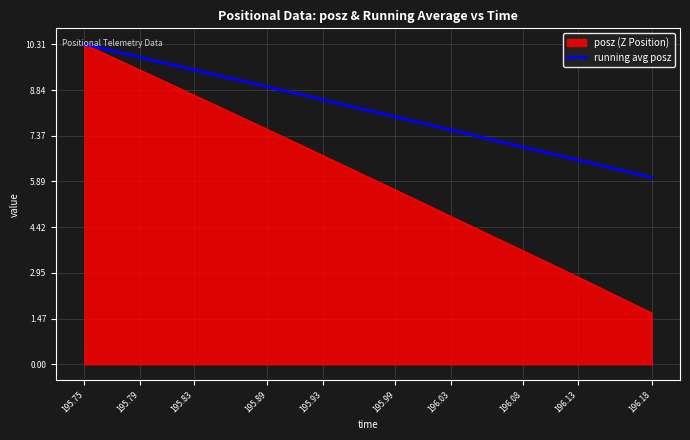

What is the greatest value displayed?

10.3